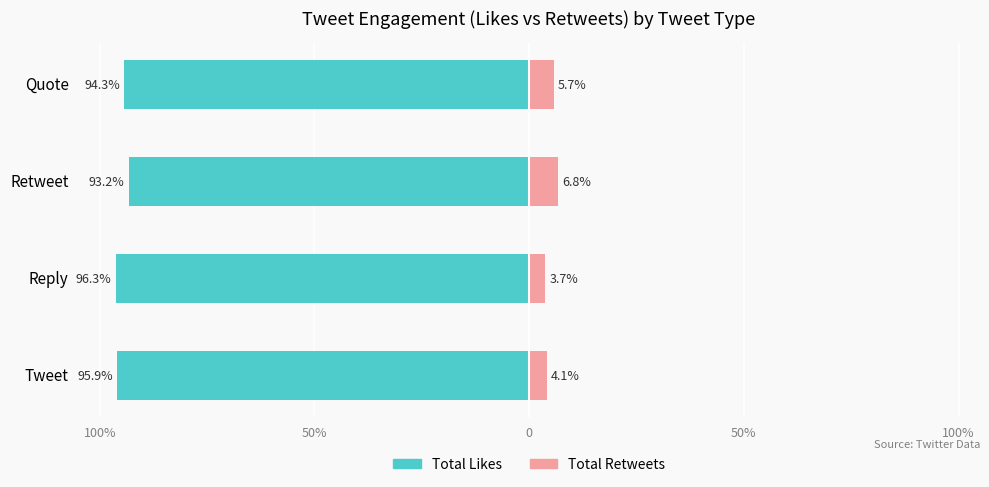

Which series has the largest range (max minus min)?

Total Likes